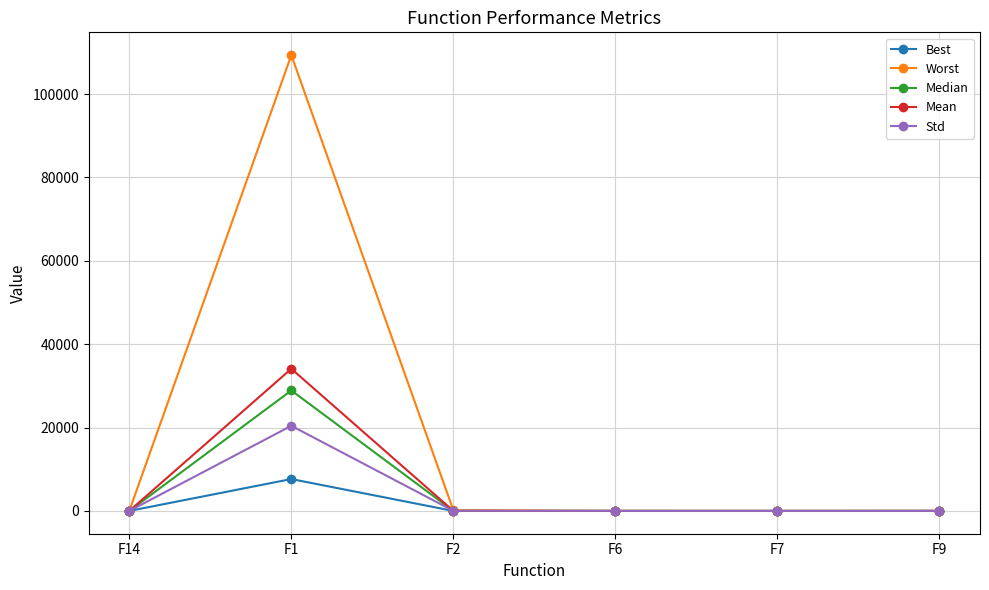

Is it true that Best equals 1.1 at F6?

True